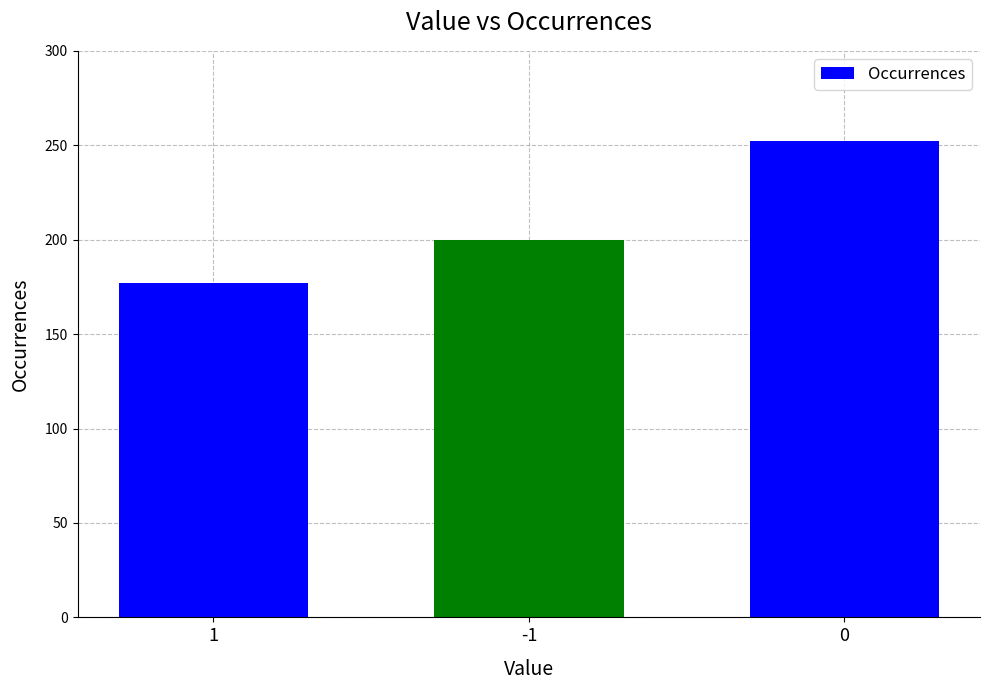

What is the difference between the maximum and second lowest values?

52